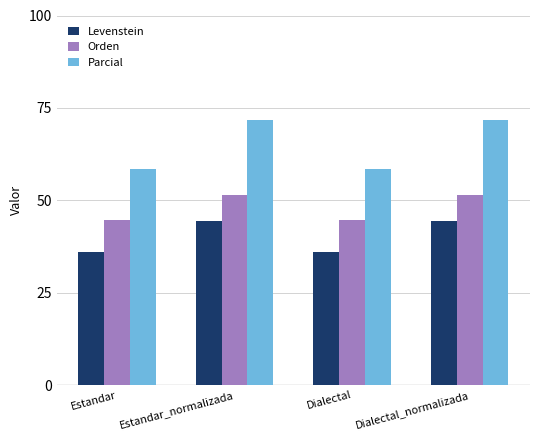

What is the difference between the highest and lowest values at Dialectal_normalizada?

27.3